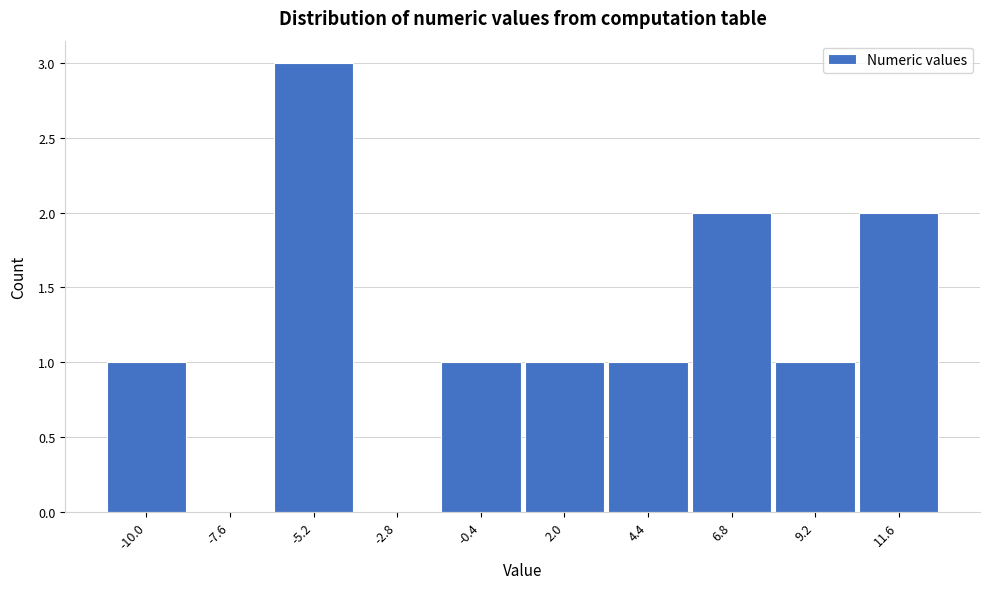

Reading left to right, what are all the values shown in this chart?

-10.0=1	-7.6=0	-5.2=3	-2.8=0	-0.4=1	2.0=1	4.4=1	6.8=2	9.2=1	11.6=2